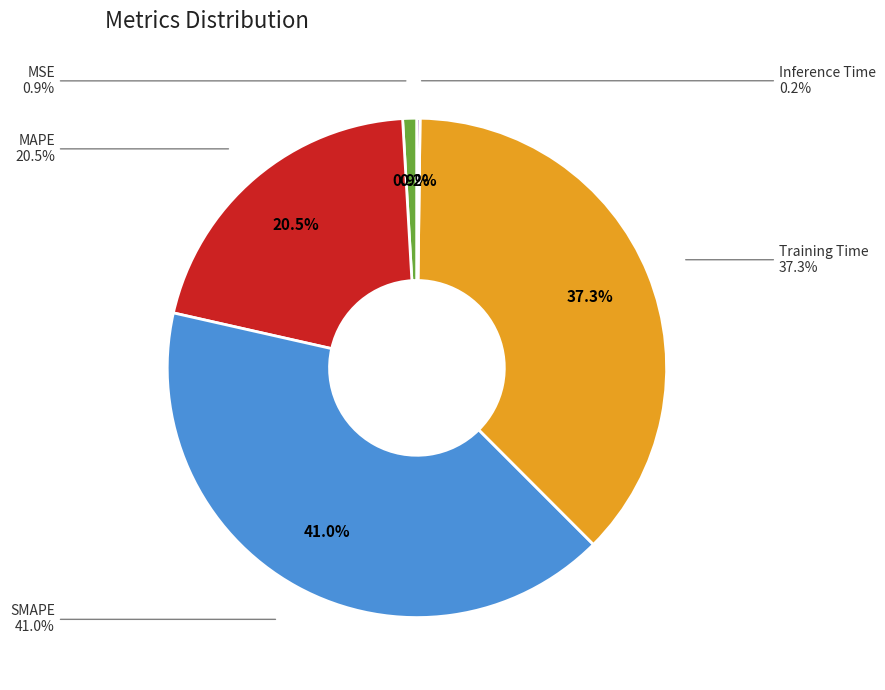

How many segments does this pie chart have?

5